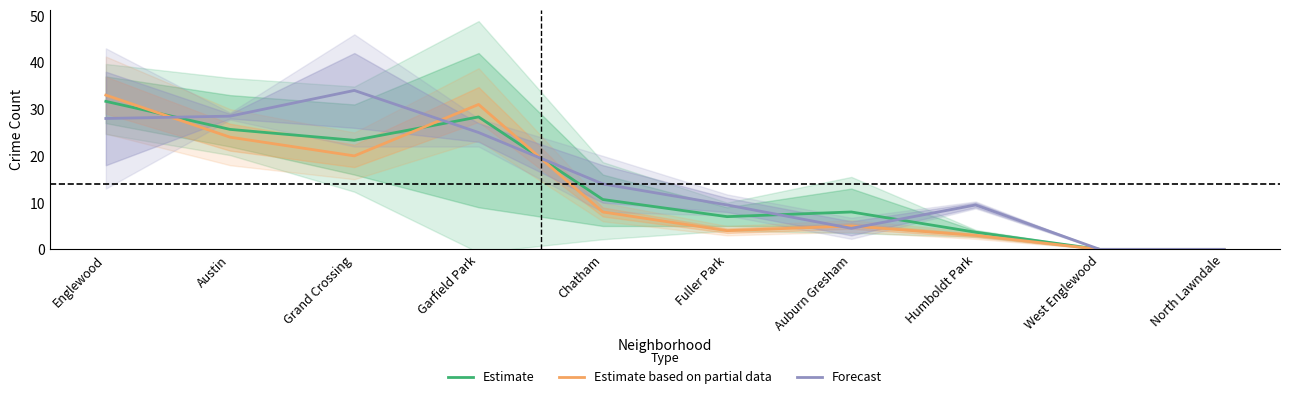

What is the sum of the Estimate values at Grand Crossing and Austin?

49.0